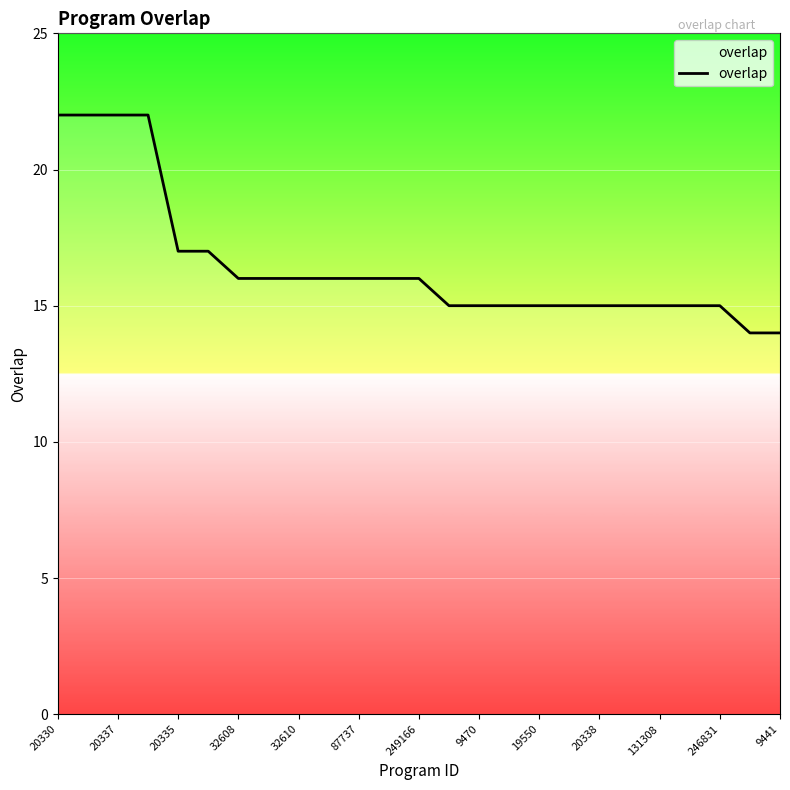

What is the minimum value shown in the chart?

14